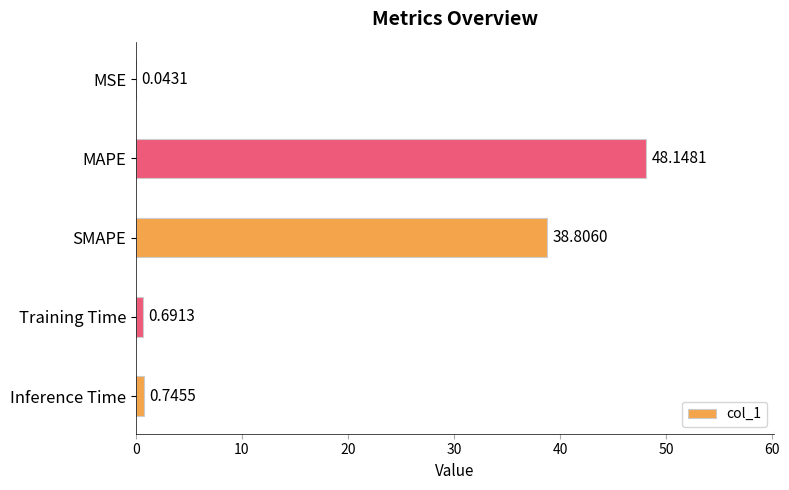

Where is the data nearest to the value 24?

SMAPE